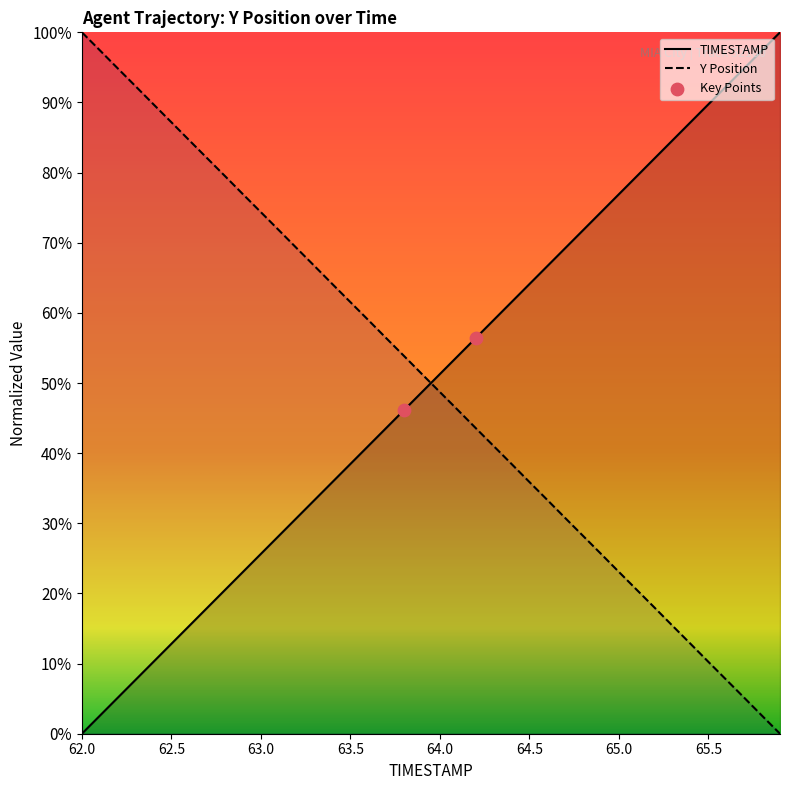

At which category is the sum across all series the highest?

62.1